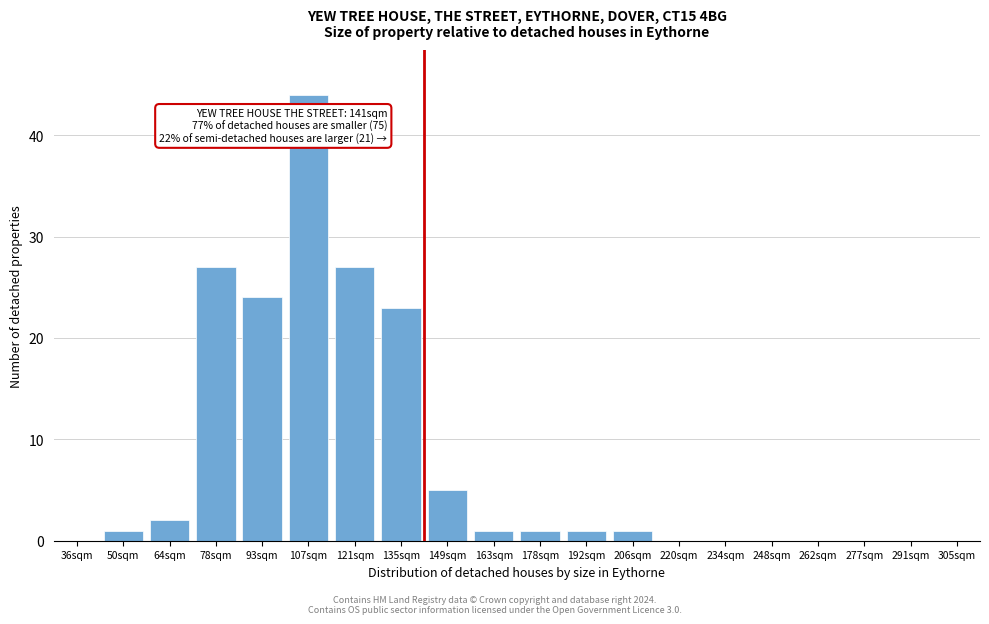

Reading left to right, transcribe all the data shown in this chart.

36sqm=0	50sqm=1	64sqm=2	78sqm=27	93sqm=24	107sqm=44	121sqm=27	135sqm=23	149sqm=5	163sqm=1	178sqm=1	192sqm=1	206sqm=1	220sqm=0	234sqm=0	248sqm=0	262sqm=0	277sqm=0	291sqm=0	305sqm=0